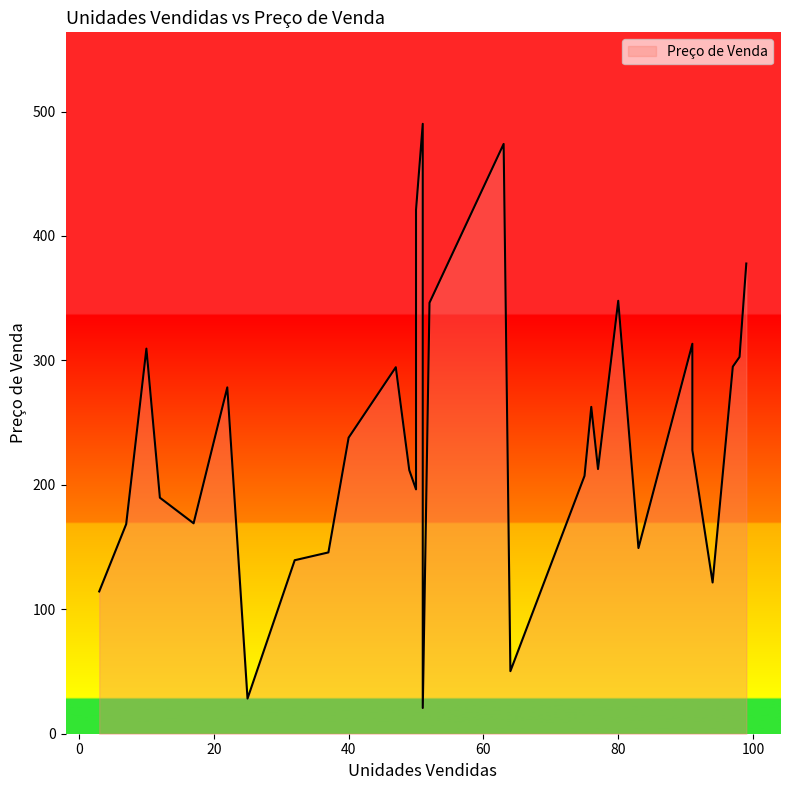

True or false: the data has more than 2 interior local peaks.

True